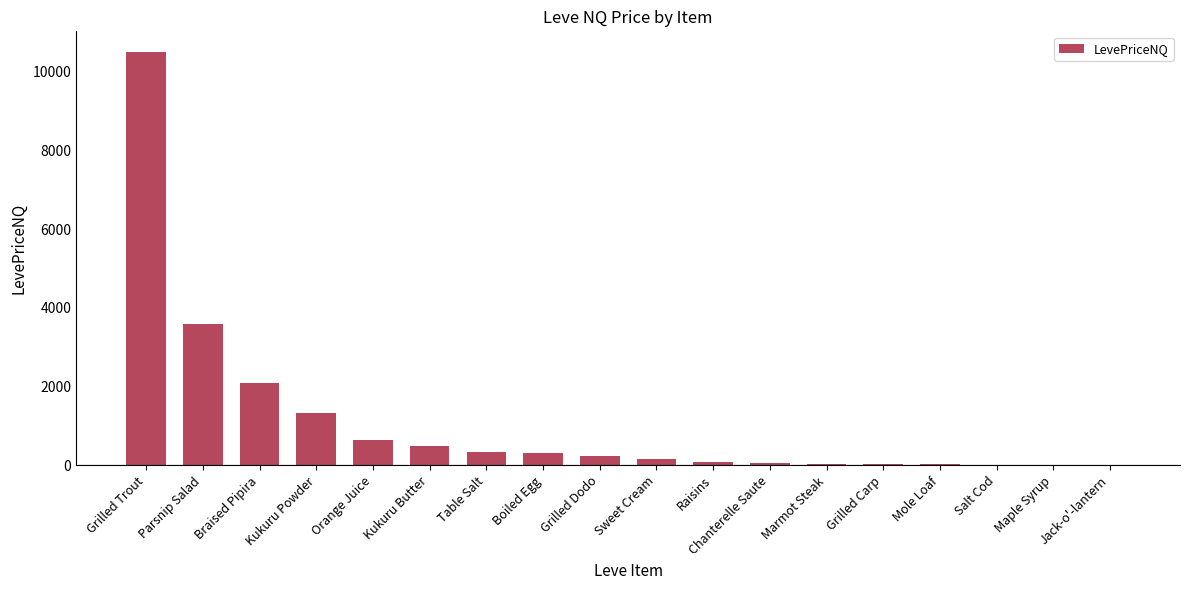

What is the change in value from Parsnip Salad to Salt Cod?

-3600.0